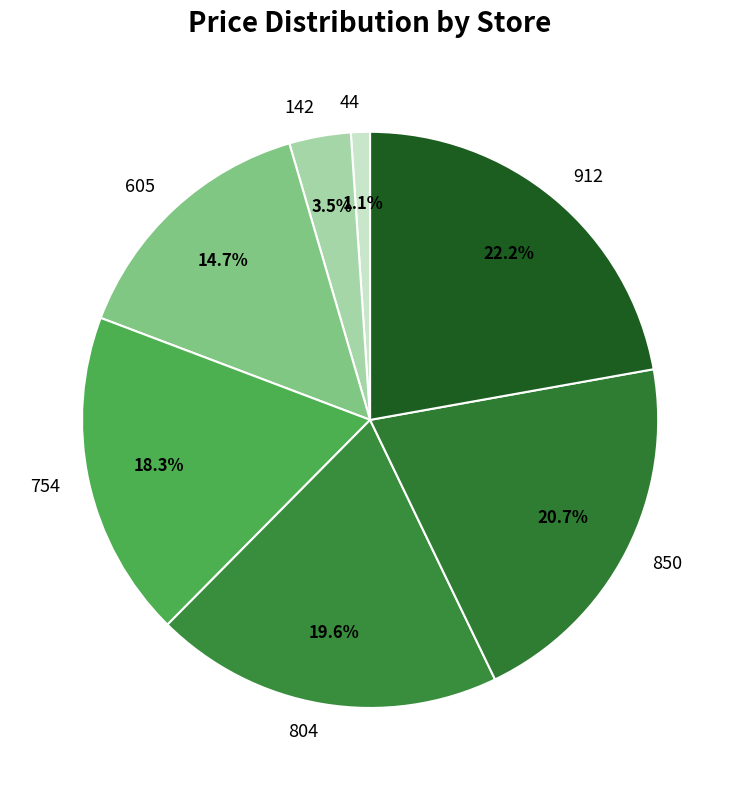

Combined, what portion of the pie is 754 and 142?

21.8%